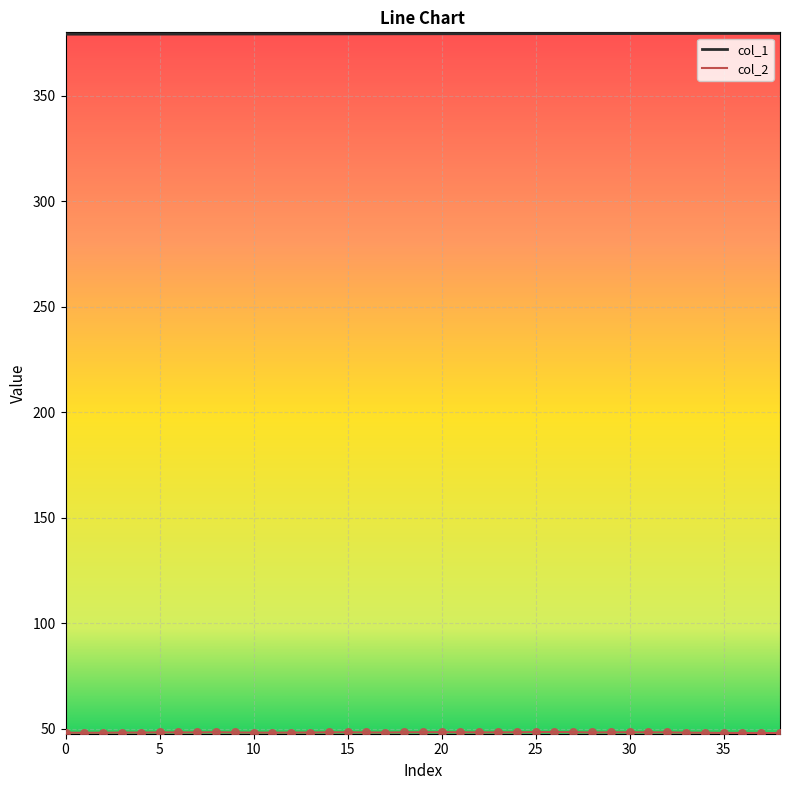

At how many categories does at least one series exceed 150?

39